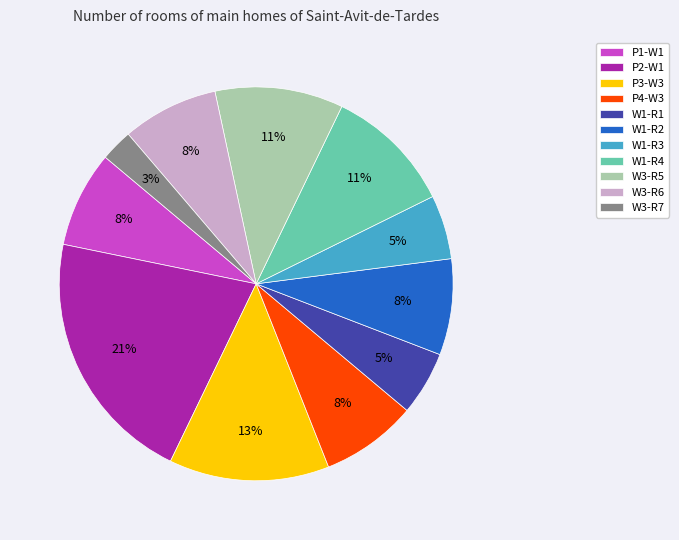

Combined, do P1-W1 and W1-R4 account for over 50%?

No